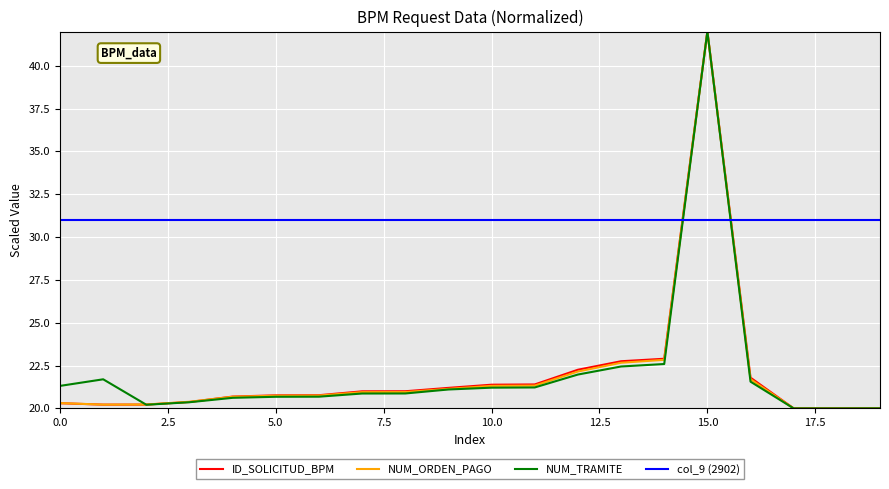

Which series has the largest total across all categories?

col_9 (2902)